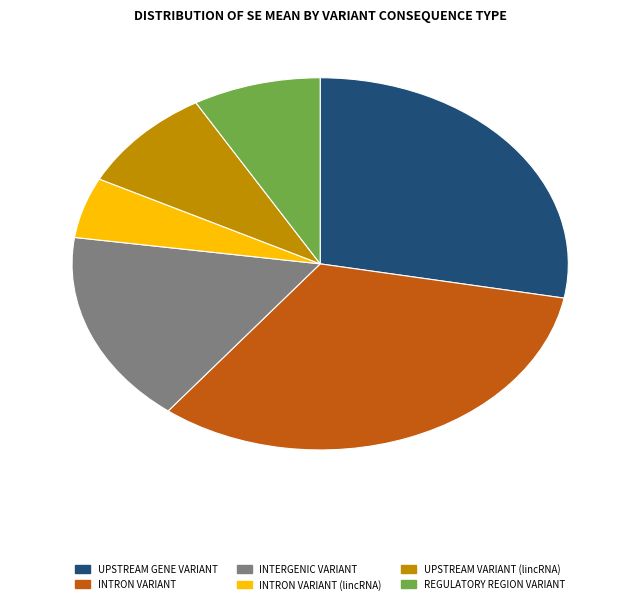

Which slice is the largest?

INTRON VARIANT